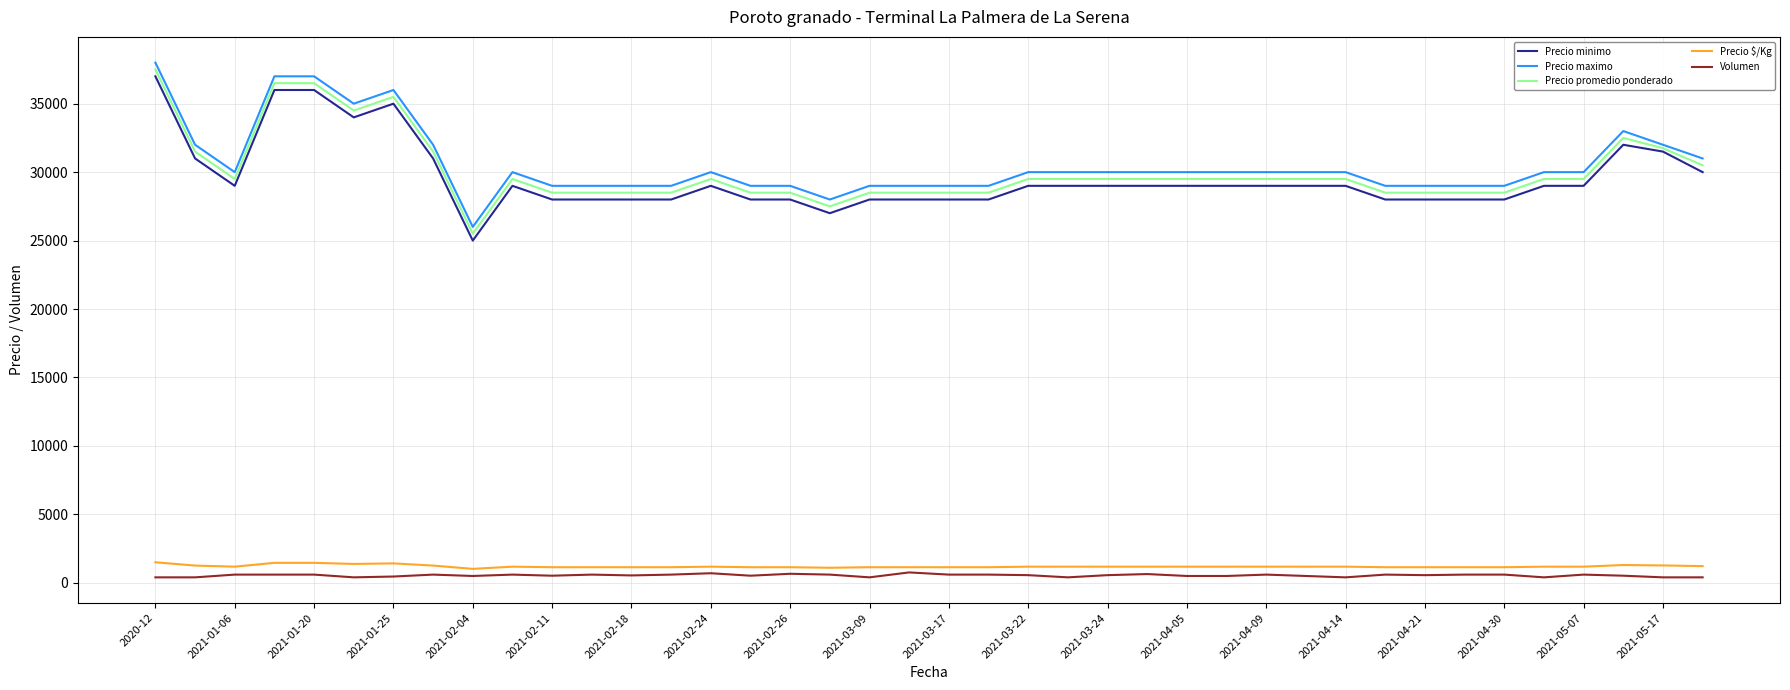

True or false: Precio maximo and Precio $/Kg cross at least once.

False